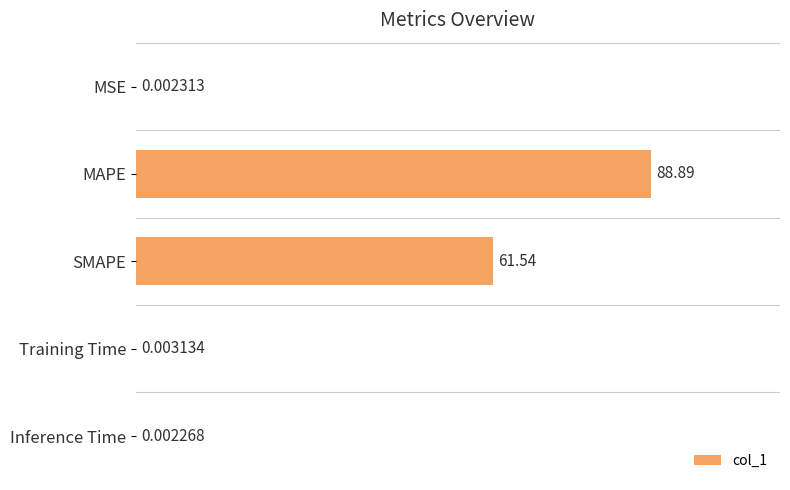

Does the chart contain stacked bars?

No